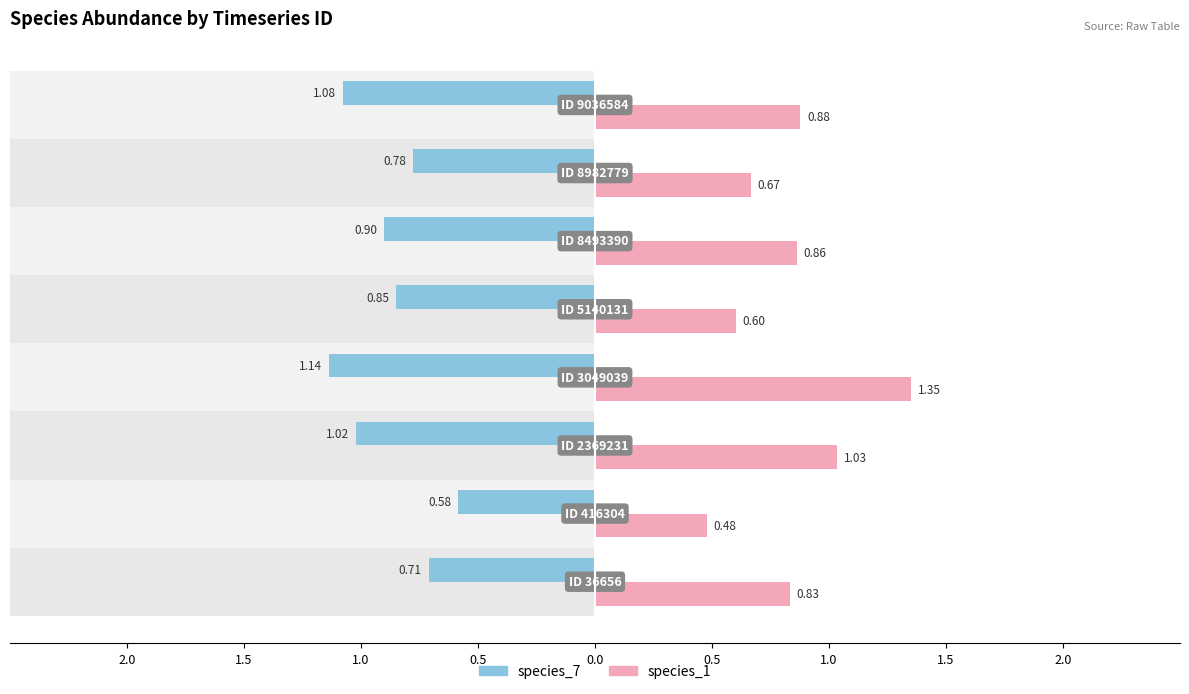

Reading left to right, what are all the values shown in this chart?

species_7: 0.7	0.6	1.0	1.1	0.8	0.9	0.8	1.1
species_1: 0.8	0.5	1.0	1.3	0.6	0.9	0.7	0.9